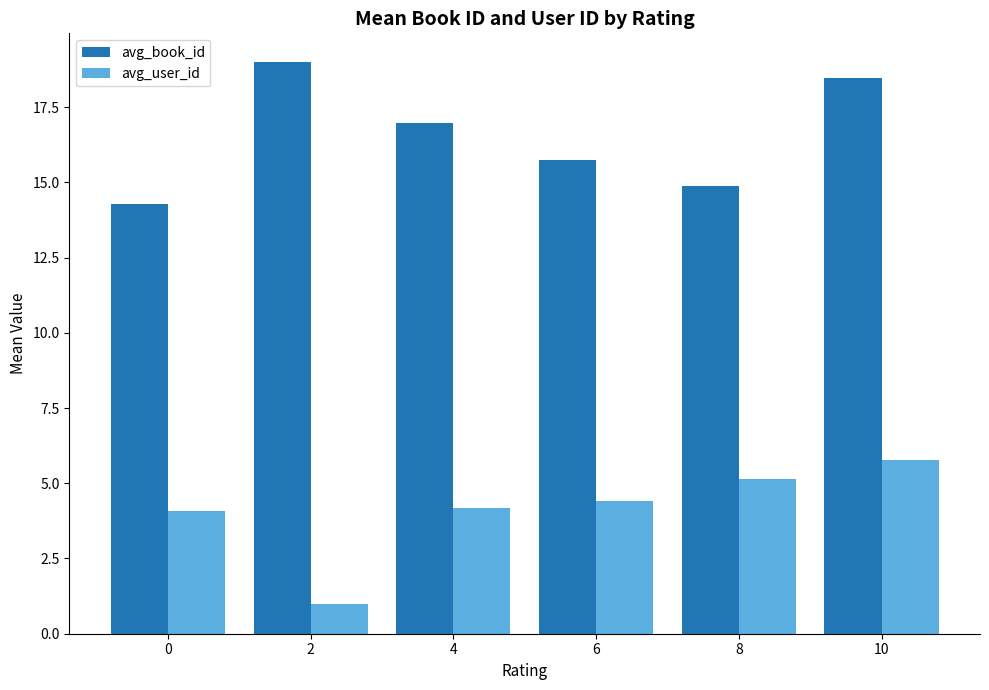

How many bars are there in each group?

2